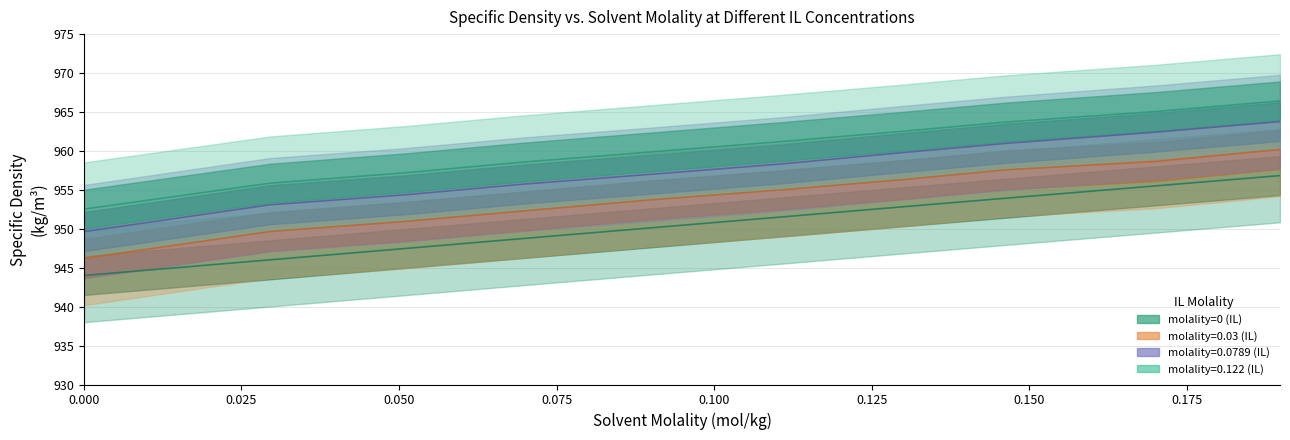

Rank the series by their maximum value, from highest to lowest.

molality=0.122 (IL), molality=0.0789 (IL), molality=0.03 (IL), molality=0 (IL)